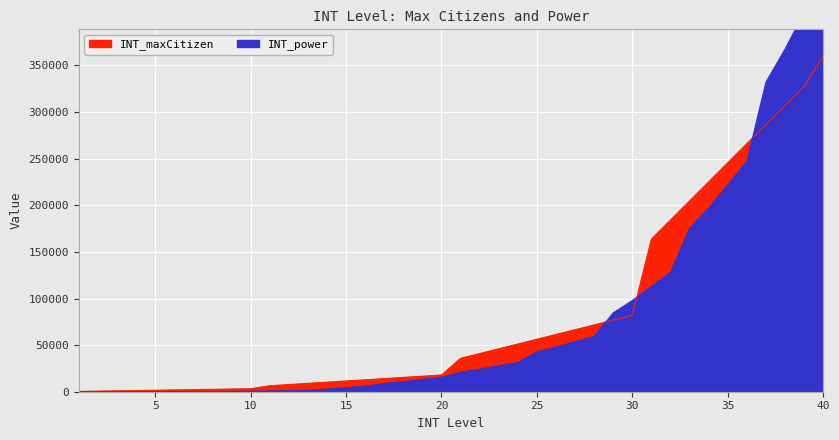

Reading left to right, list all the values displayed in this chart.

INT_maxCitizen: 1=320	2=640	3=960	4=1280	5=1600	6=1920	7=2240	8=2560	9=2880	10=3200	11=6400	12=7680	13=8960	14=10240	15=11520	16=12800	17=14080	18=15360	19=16640	20=17920	21=35840	22=40960	23=46080	24=51200	25=56320	26=61440	27=66560	28=71680	29=76800	30=81920	31=163840	32=184320	33=204800	34=225280	35=245760	36=266240	37=286720	38=307200	39=327680	40=360000
INT_power: 1=30	2=35	3=40	4=50	5=60	6=70	7=110	8=200	9=410	10=610	11=830	12=1050	13=1390	14=2800	15=4360	16=6030	17=8810	18=10840	19=13240	20=15530	21=21090	22=24180	23=27900	24=31400	25=42890	26=47880	27=53860	28=59520	29=84700	30=97780	31=112930	32=128130	33=175380	34=197060	35=221980	36=247060	37=332240	38=367530	39=407460	40=448190